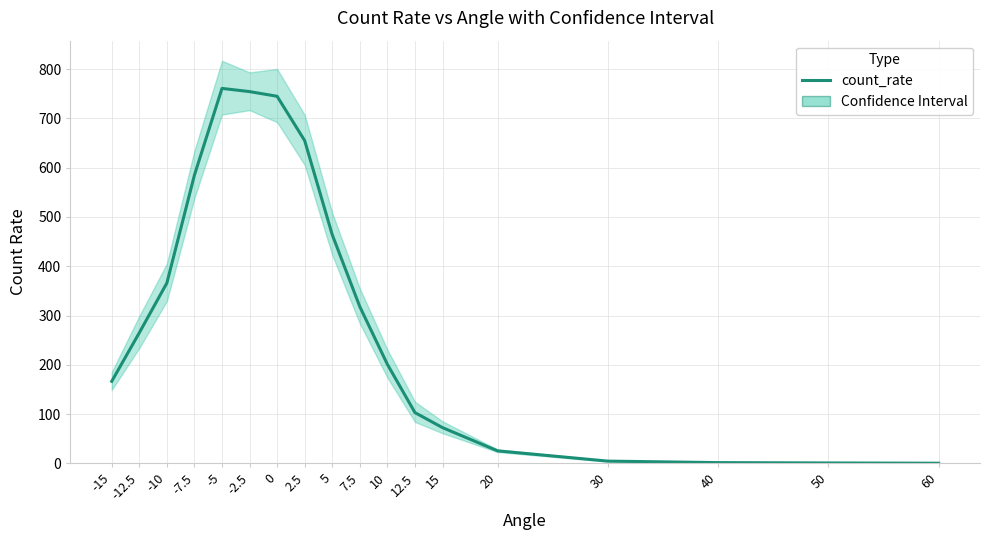

Count the number of categories in the chart.

18